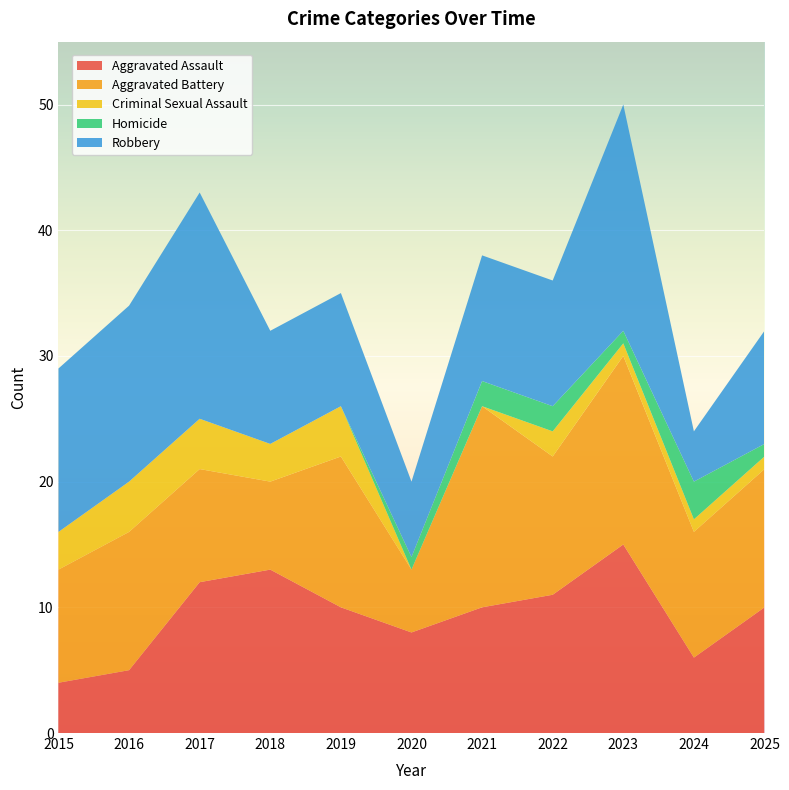

Reading left to right, transcribe all the data shown in this chart.

Aggravated Assault: 4	5	12	13	10	8	10	11	15	6	10
Aggravated Battery: 9	11	9	7	12	5	16	11	15	10	11
Criminal Sexual Assault: 3	4	4	3	4	0	0	2	1	1	1
Homicide: 0	0	0	0	0	1	2	2	1	3	1
Robbery: 13	14	18	9	9	6	10	10	18	4	9